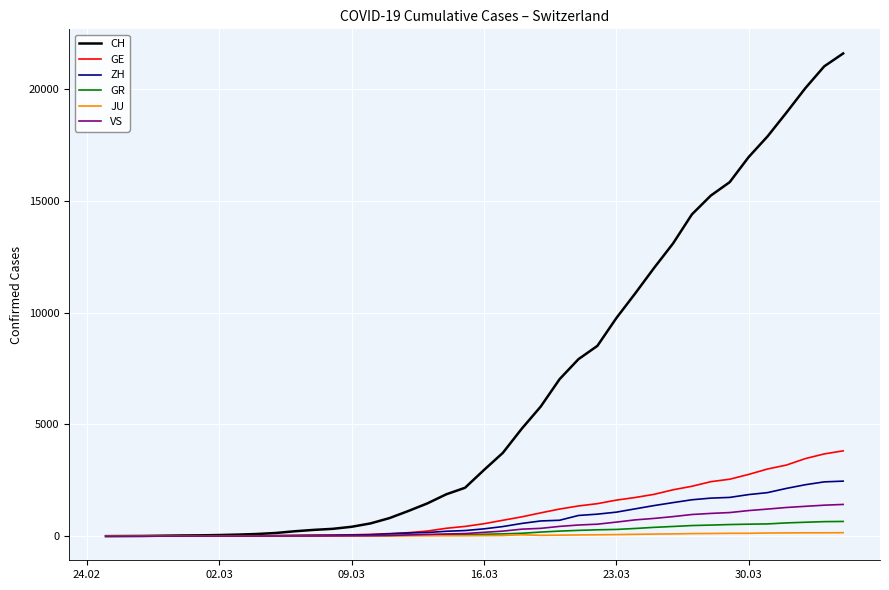

Which series has the largest range (max minus min)?

CH